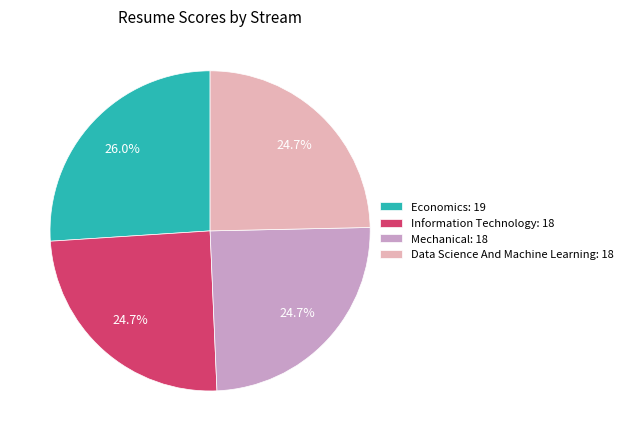

To the nearest percent, what is the difference between the largest and smallest slice percentages?

1%